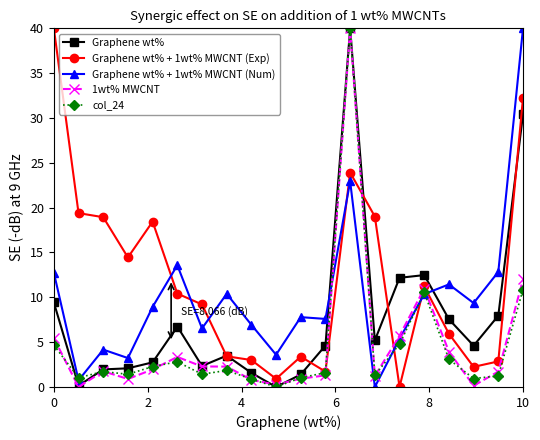

True or false: Graphene wt% has more than 1 points higher than both neighbors.

True